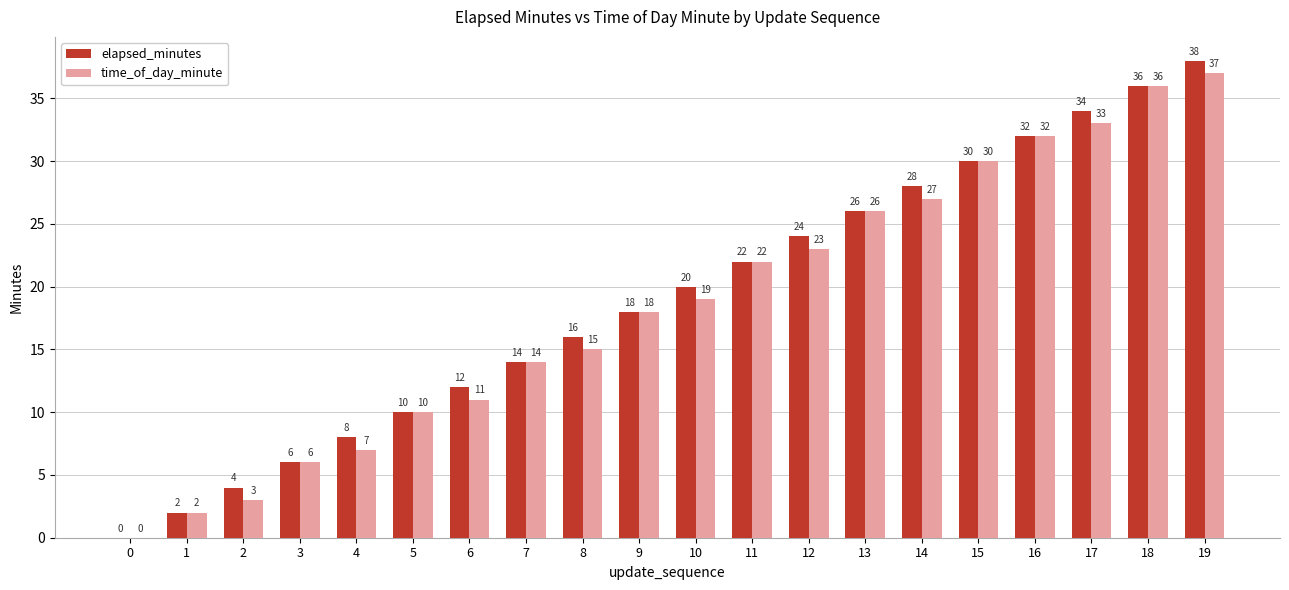

Which series changed the most between 4 and 16?

time_of_day_minute